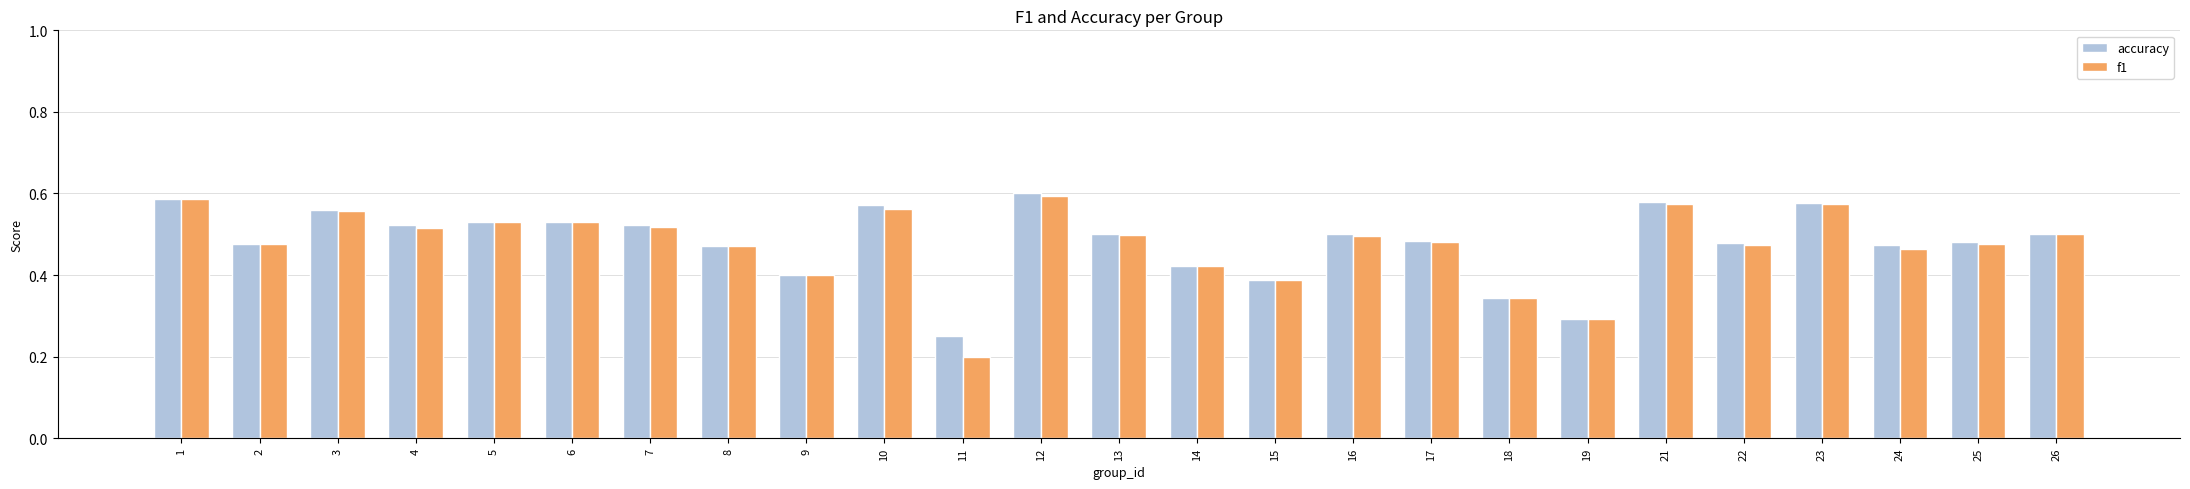

What is the sum of the accuracy values at 18 and 1?

0.9